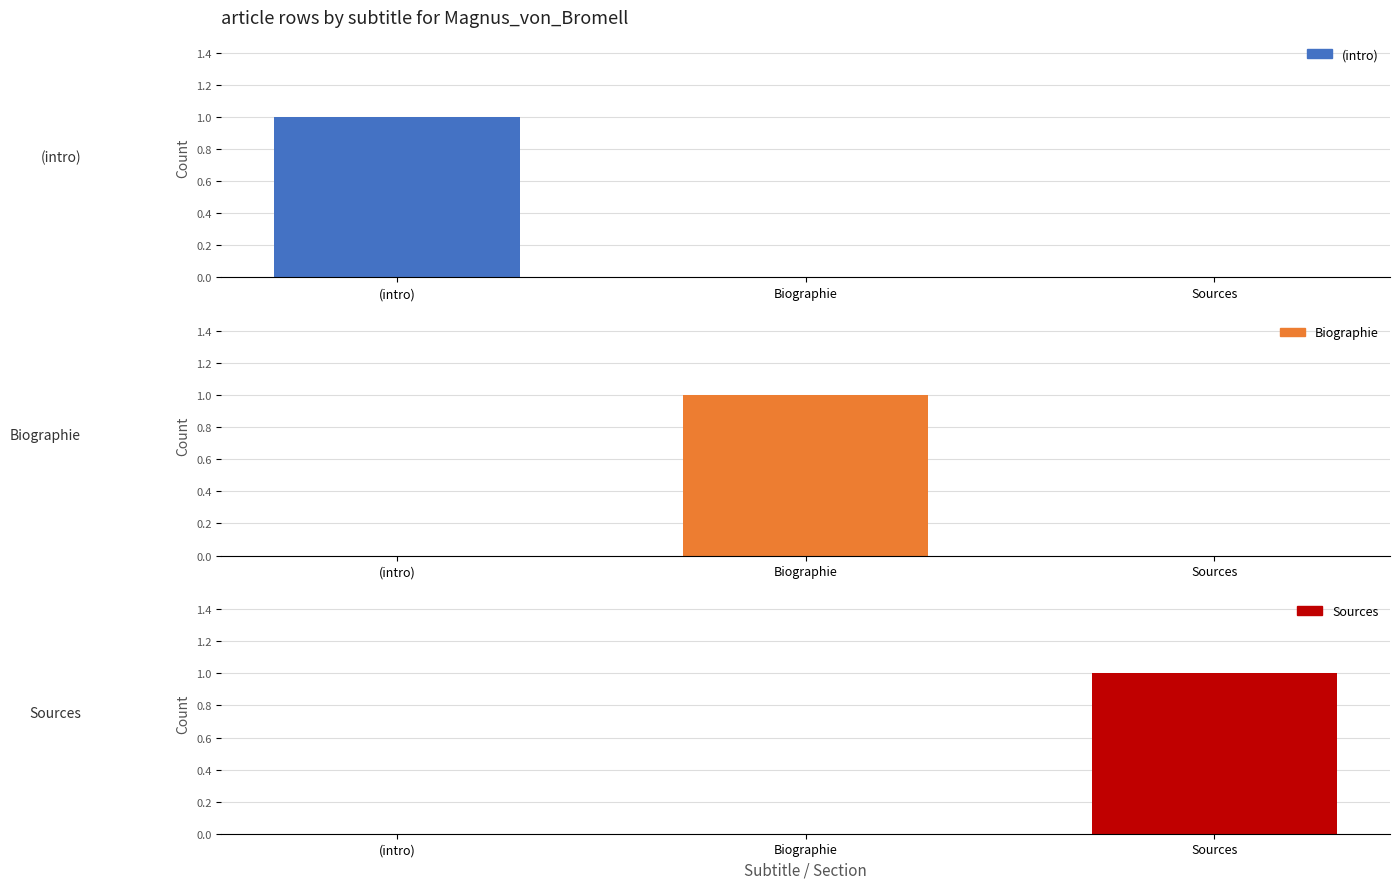

What is the value of the (intro) bar at the 1st from the left?

1